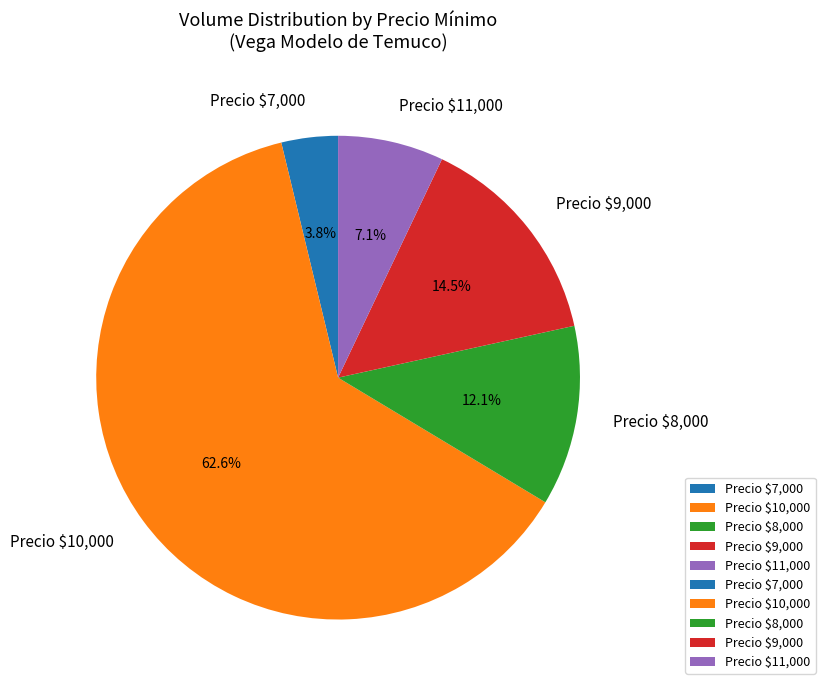

Which slice represents more than half of the pie?

Precio $10,000